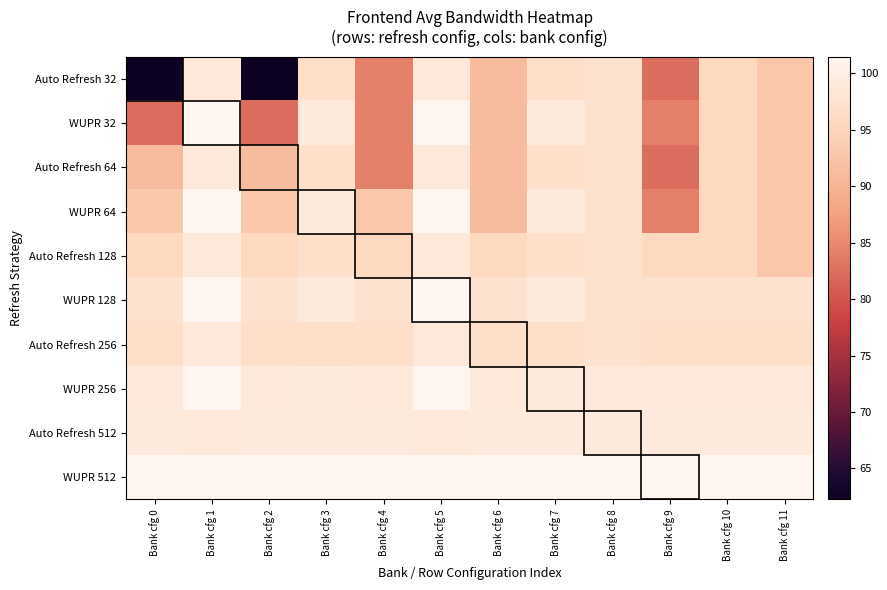

How many categories are shown in the chart?

12